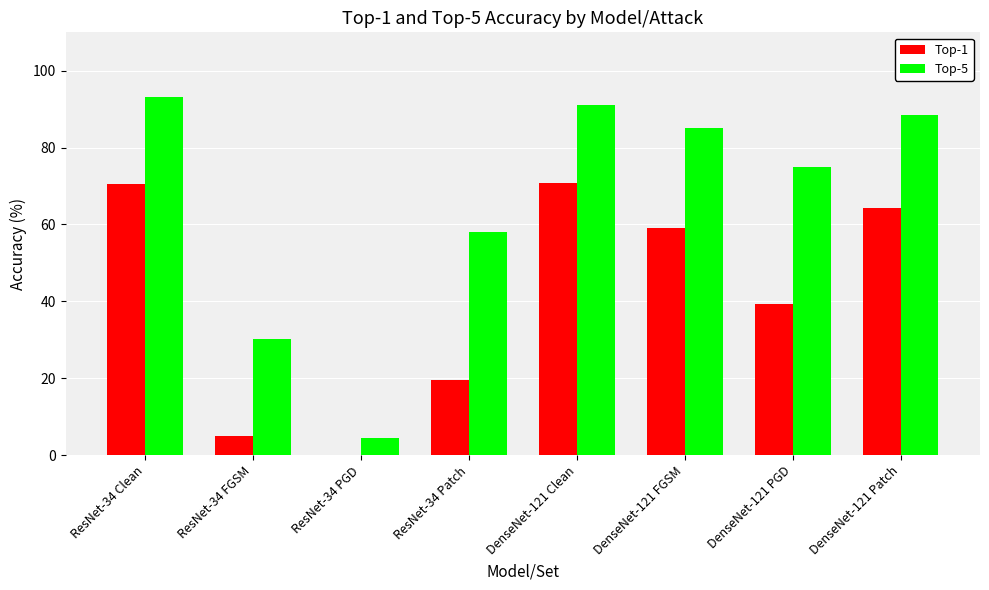

What is the sum of the Top-1 values at DenseNet-121 Patch and DenseNet-121 Clean?

135.0